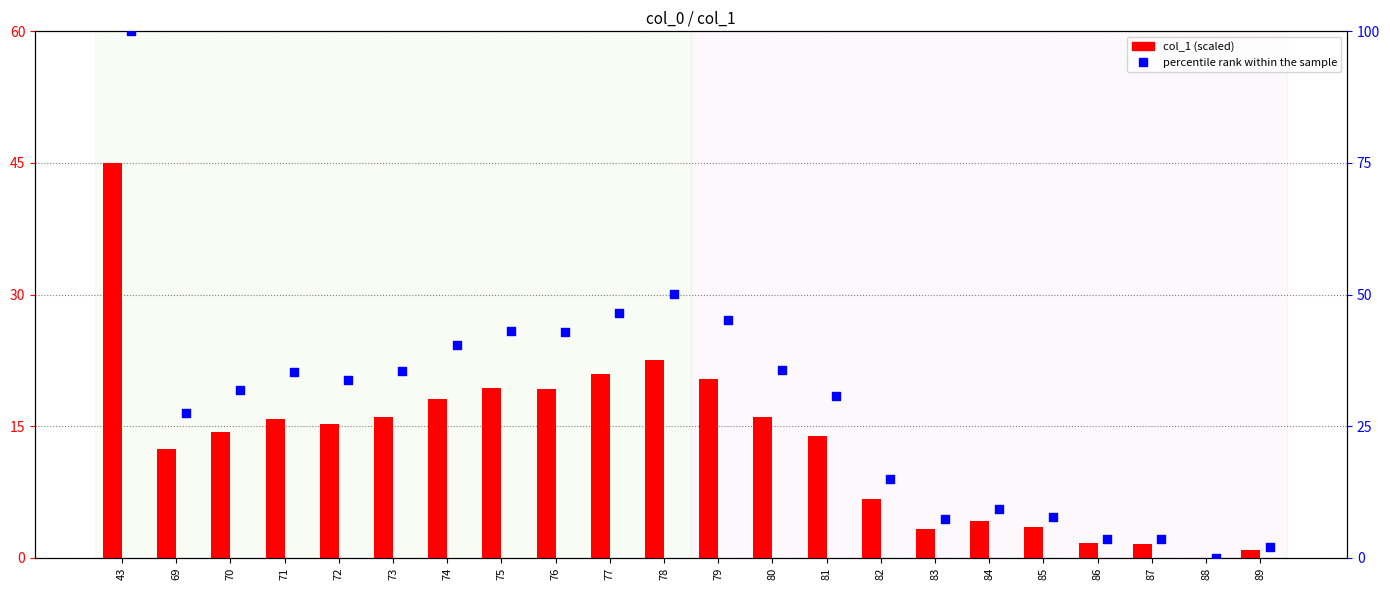

At how many categories does at least one series exceed 0?

21